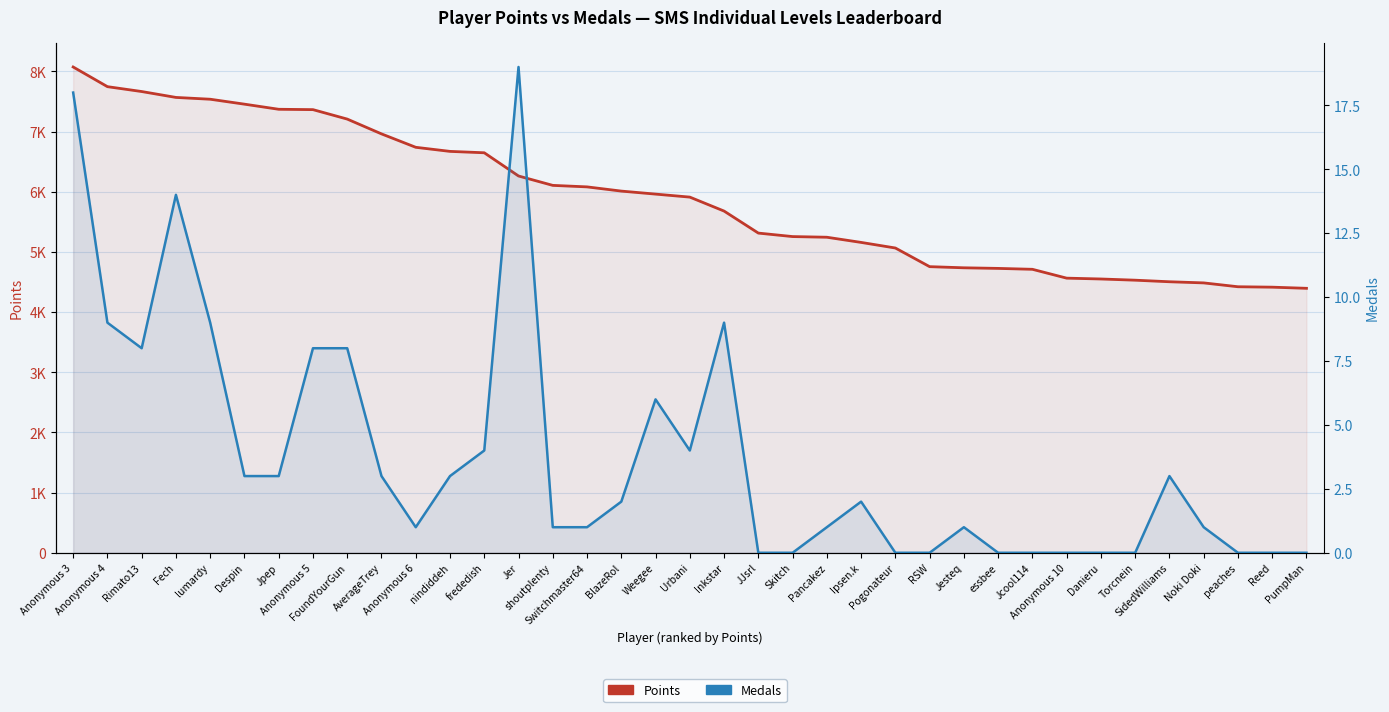

Which series has the largest range (max minus min)?

Points